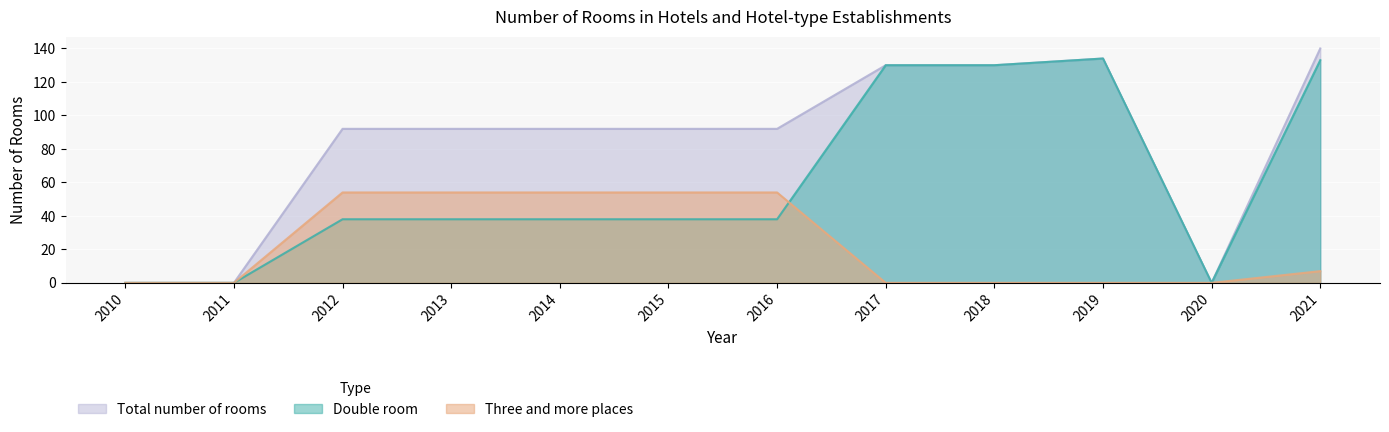

Reading left to right, list all the values displayed in this chart.

Double room: 0	0	38	38	38	38	38	130	130	134	0	133
Three and more places: 0	0	54	54	54	54	54	0	0	0	0	7
Total number of rooms: 0	0	92	92	92	92	92	130	130	134	0	140